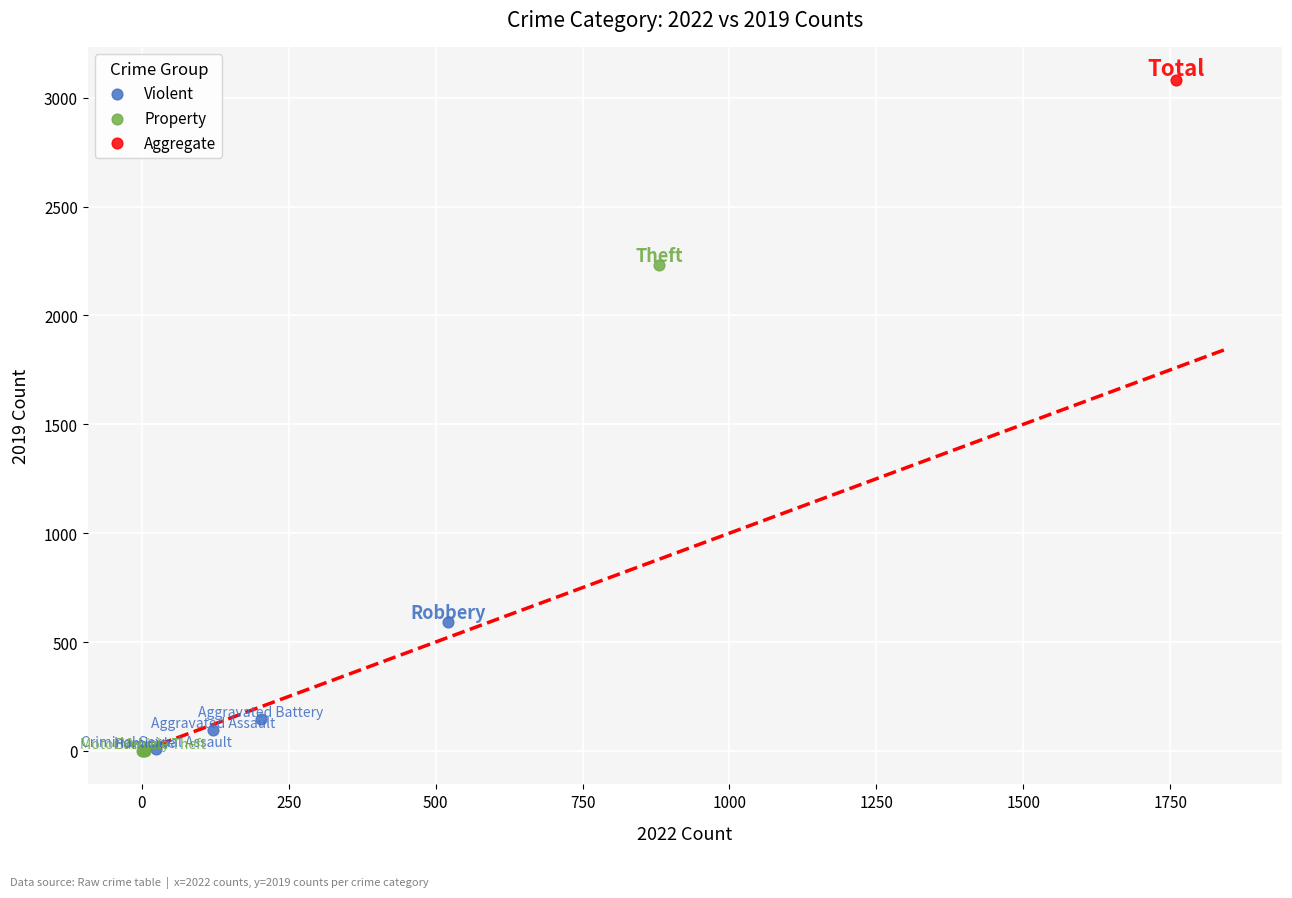

What are all the series names shown in the legend?

Violent, Property, Aggregate